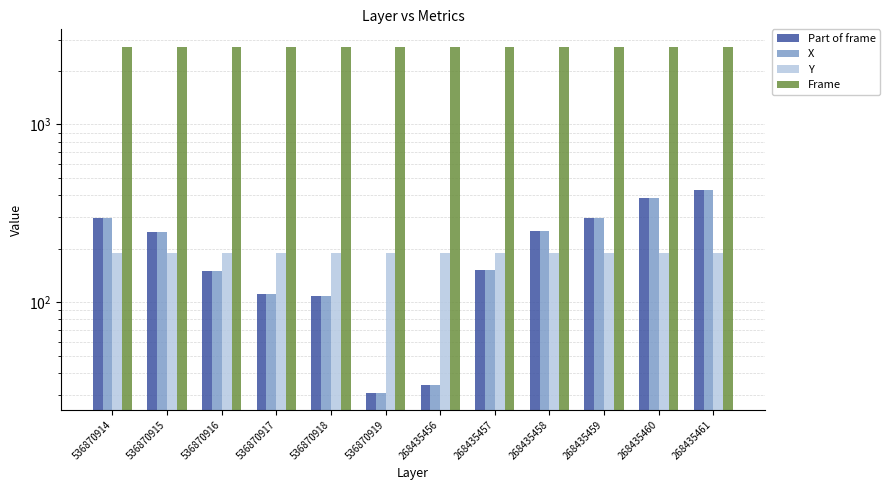

Which series has the largest total across all categories?

Frame